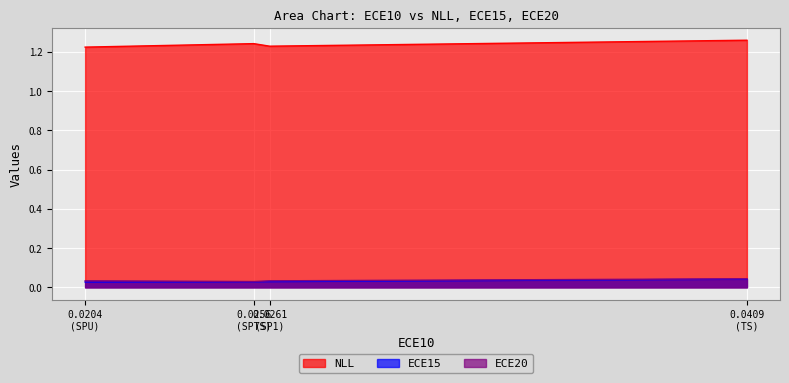

What is the difference between the highest and lowest values at 0.0409 (TS)?

1.2